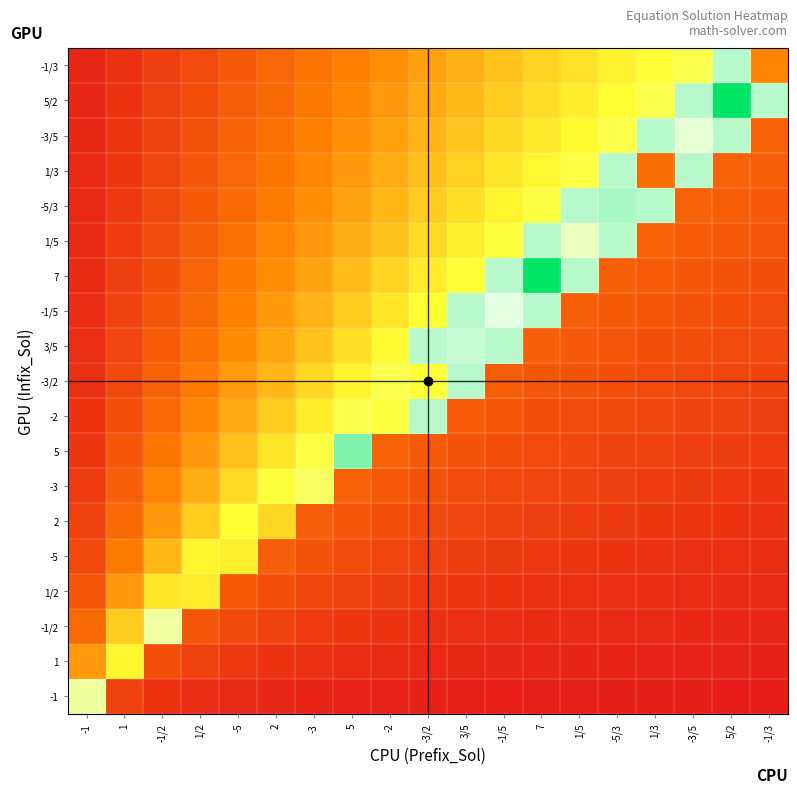

Which has a higher value, -1 or -1/3?

-1